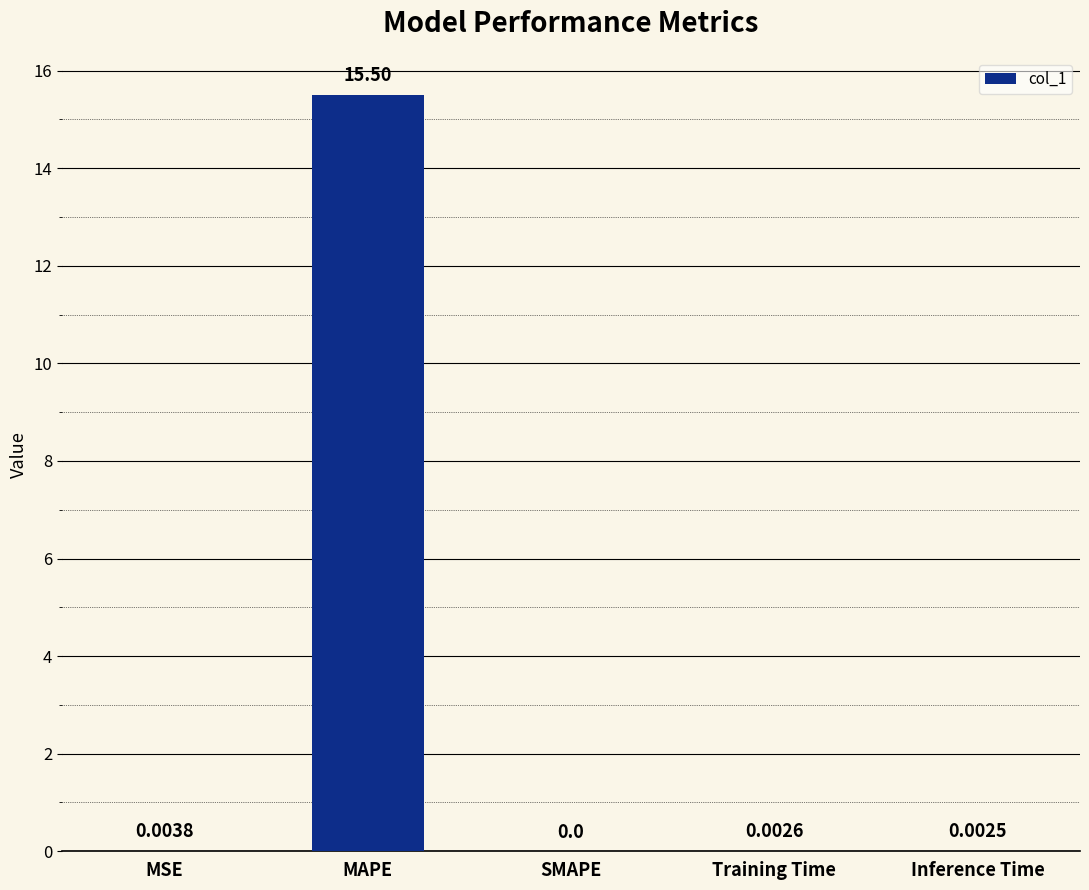

At which label is the value closest to 7?

MSE